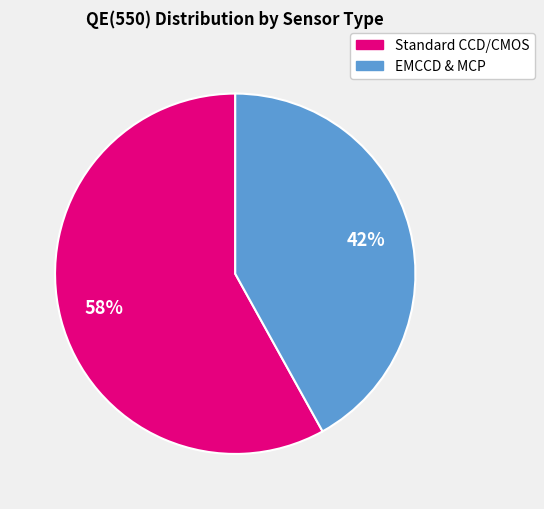

To the nearest percent, what is the difference between the largest and smallest slice percentages?

16%